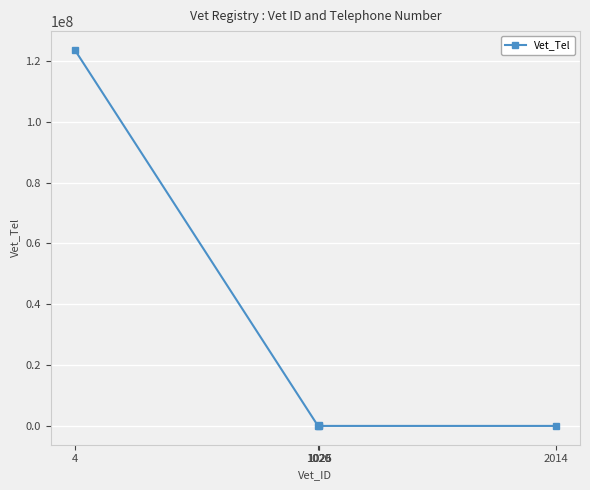

True or false: the data has more than 2 interior local peaks.

False